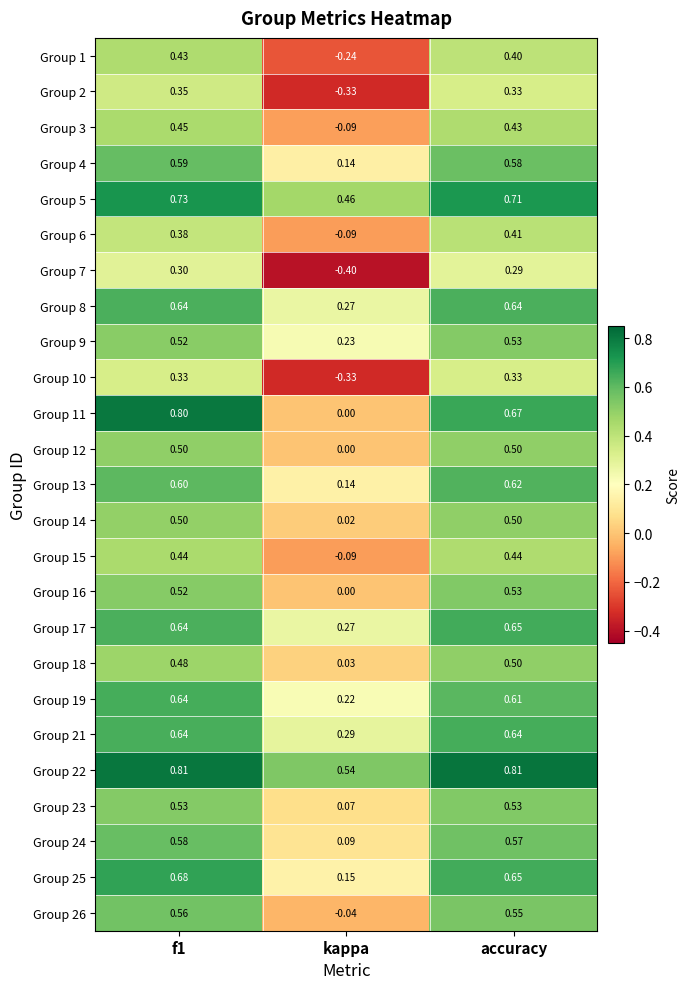

Which category has the lowest value in the Group 8 series?

kappa